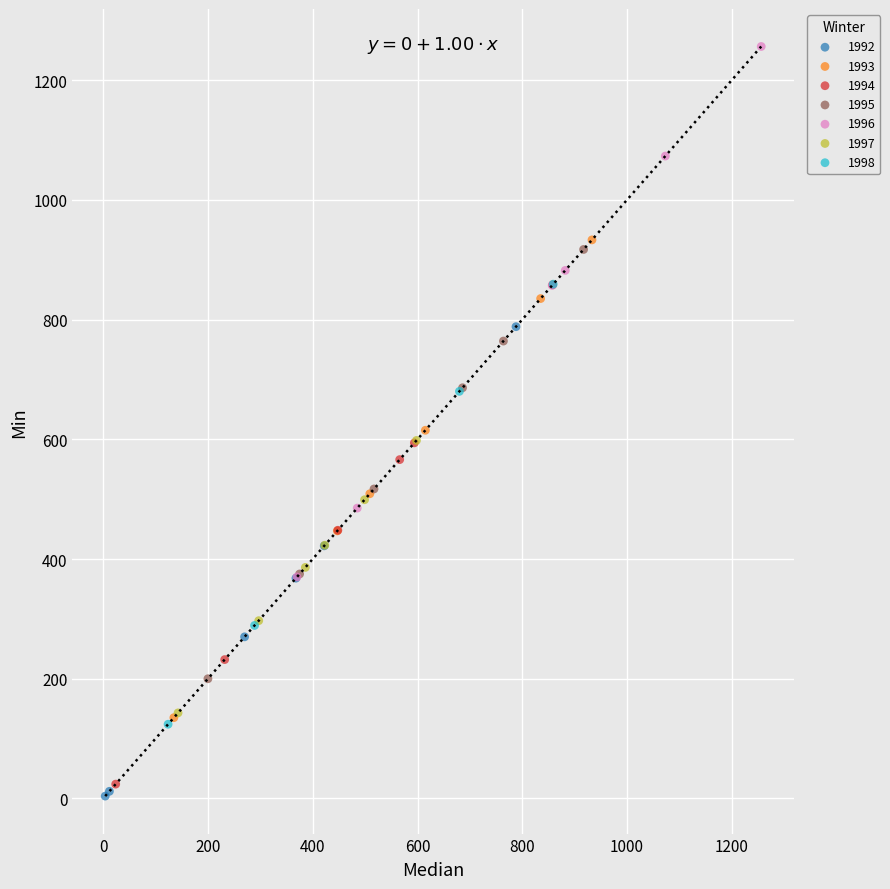

Which series reaches the maximum Y coordinate?

1996